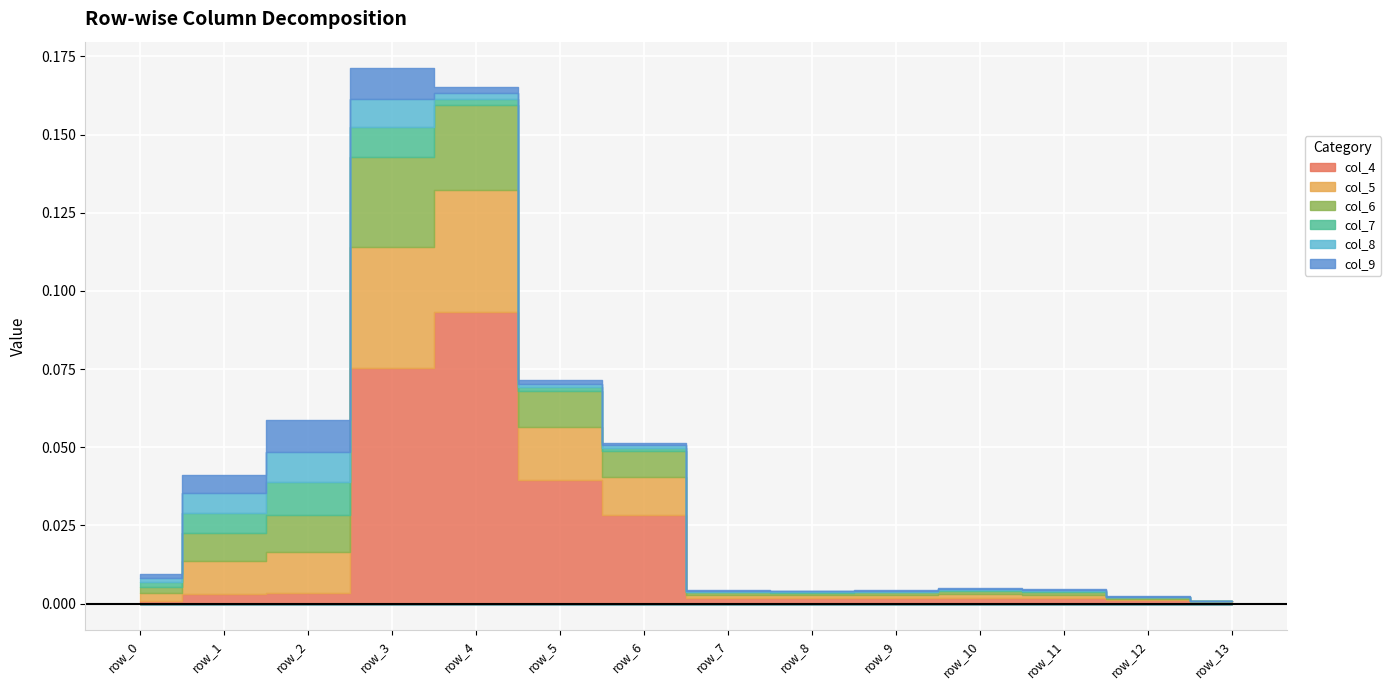

Does the chart display data point markers on the line(s)?

No